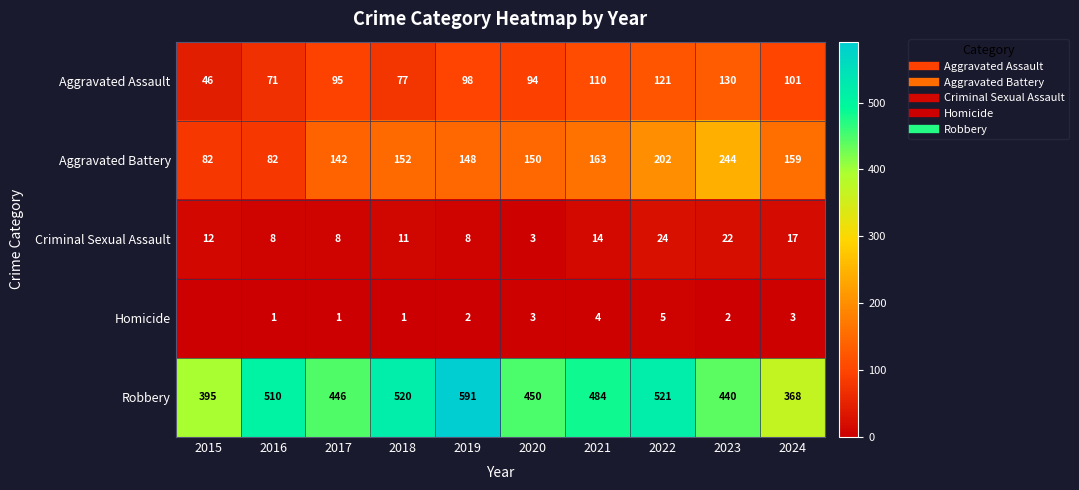

Rank the series at 2021 from highest to lowest value.

Robbery, Aggravated Battery, Aggravated Assault, Criminal Sexual Assault, Homicide